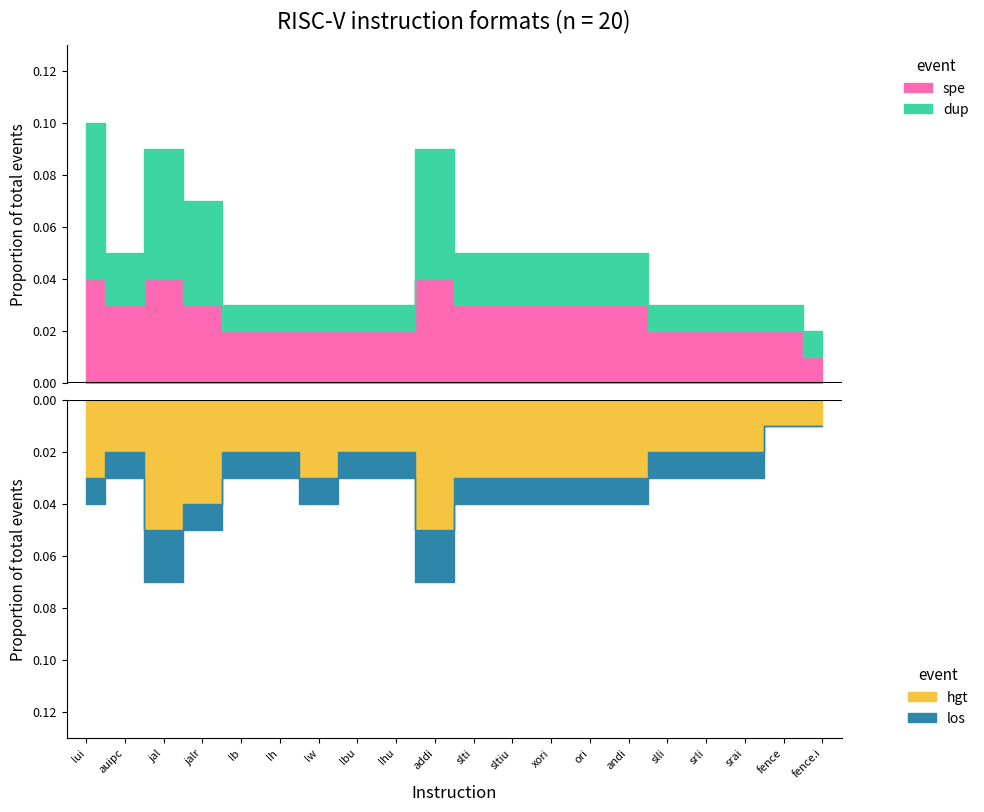

Reading right to left, transcribe all the data shown in this chart.

dup: 0.0	0.0	0.0	0.0	0.0	0.0	0.0	0.0	0.0	0.0	0.1	0.0	0.0	0.0	0.0	0.0	0.0	0.1	0.0	0.1
spe: 0.0	0.0	0.0	0.0	0.0	0.0	0.0	0.0	0.0	0.0	0.0	0.0	0.0	0.0	0.0	0.0	0.0	0.0	0.0	0.0
hgt: -0.0	-0.0	-0.0	-0.0	-0.0	-0.0	-0.0	-0.0	-0.0	-0.0	-0.1	-0.0	-0.0	-0.0	-0.0	-0.0	-0.0	-0.1	-0.0	-0.0
los: -0.0	-0.0	-0.0	-0.0	-0.0	-0.0	-0.0	-0.0	-0.0	-0.0	-0.0	-0.0	-0.0	-0.0	-0.0	-0.0	-0.0	-0.0	-0.0	-0.0